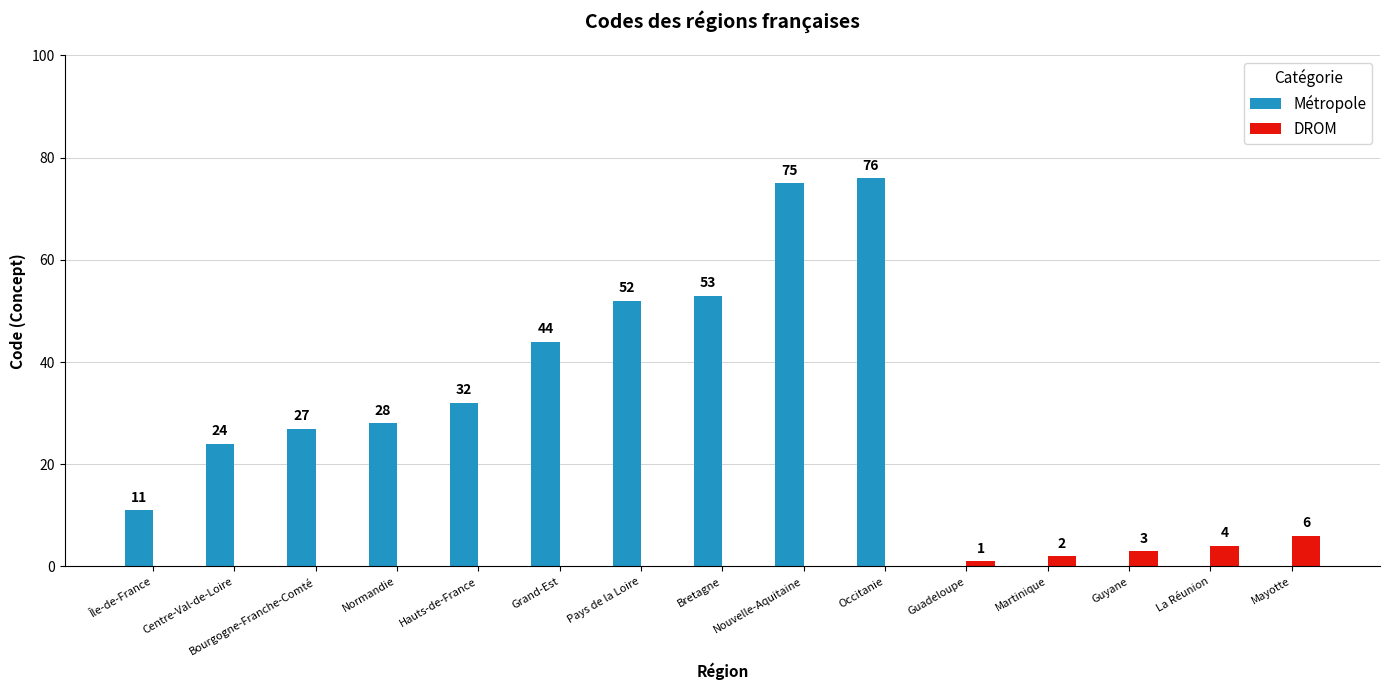

Where is Métropole nearest to the value 38?

Hauts-de-France